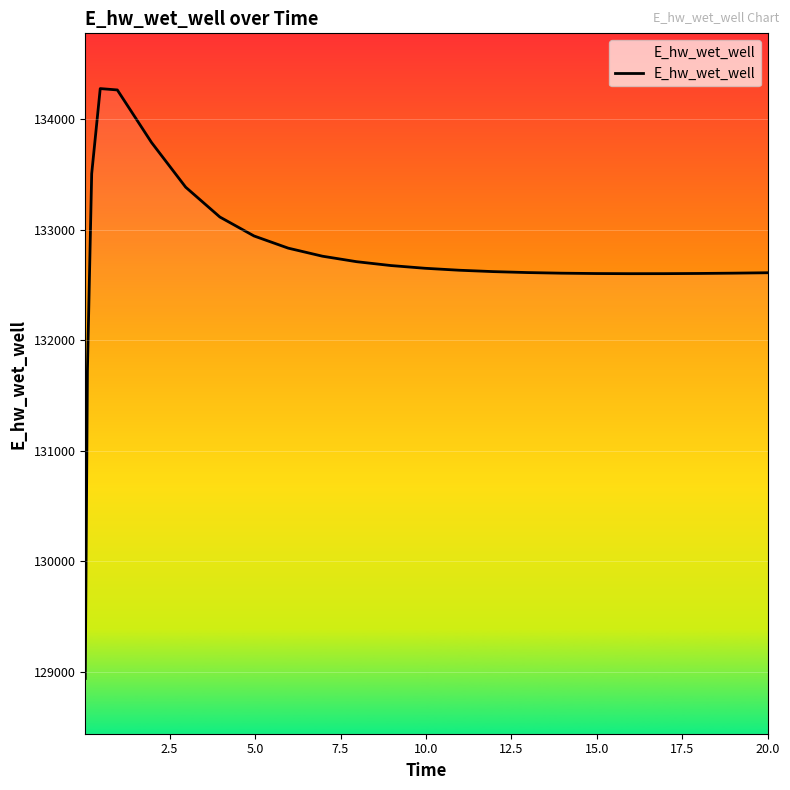

What is the maximum value shown in the chart?

134277.9